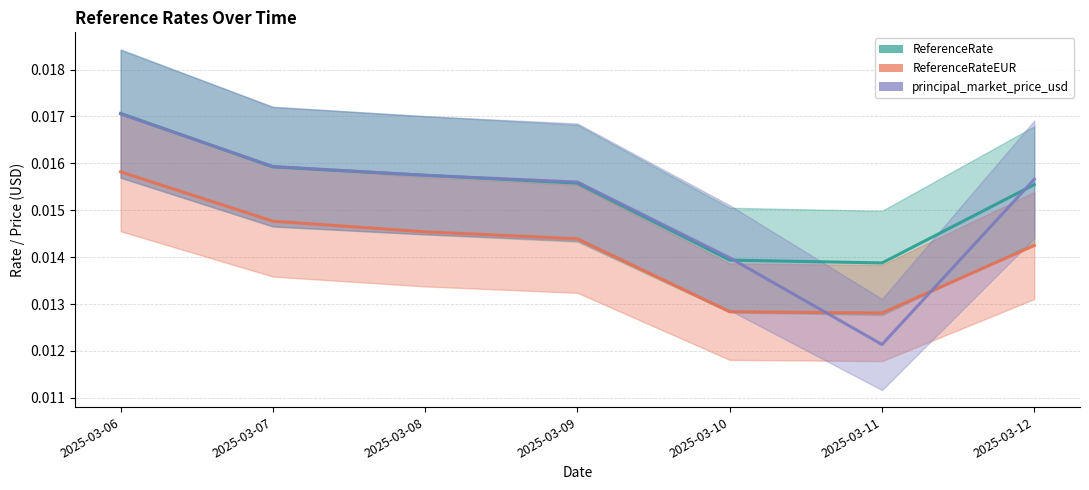

Which series has the widest spread of values?

principal_market_price_usd